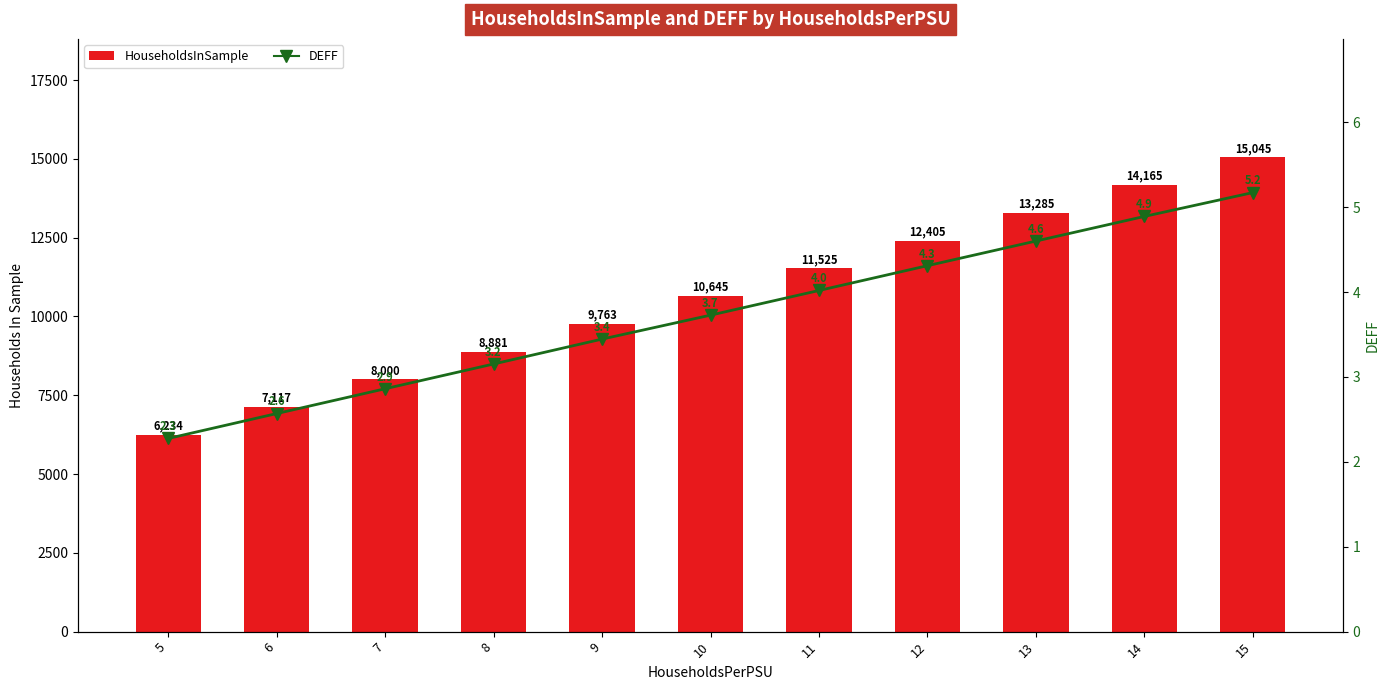

Reading left to right, transcribe all the data shown in this chart.

HouseholdsInSample: 6234.0	7117.0	8000.0	8881.0	9763.0	10645.0	11525.0	12405.0	13285.0	14165.0	15045.0
DEFF: 2.3	2.6	2.9	3.2	3.4	3.7	4.0	4.3	4.6	4.9	5.2